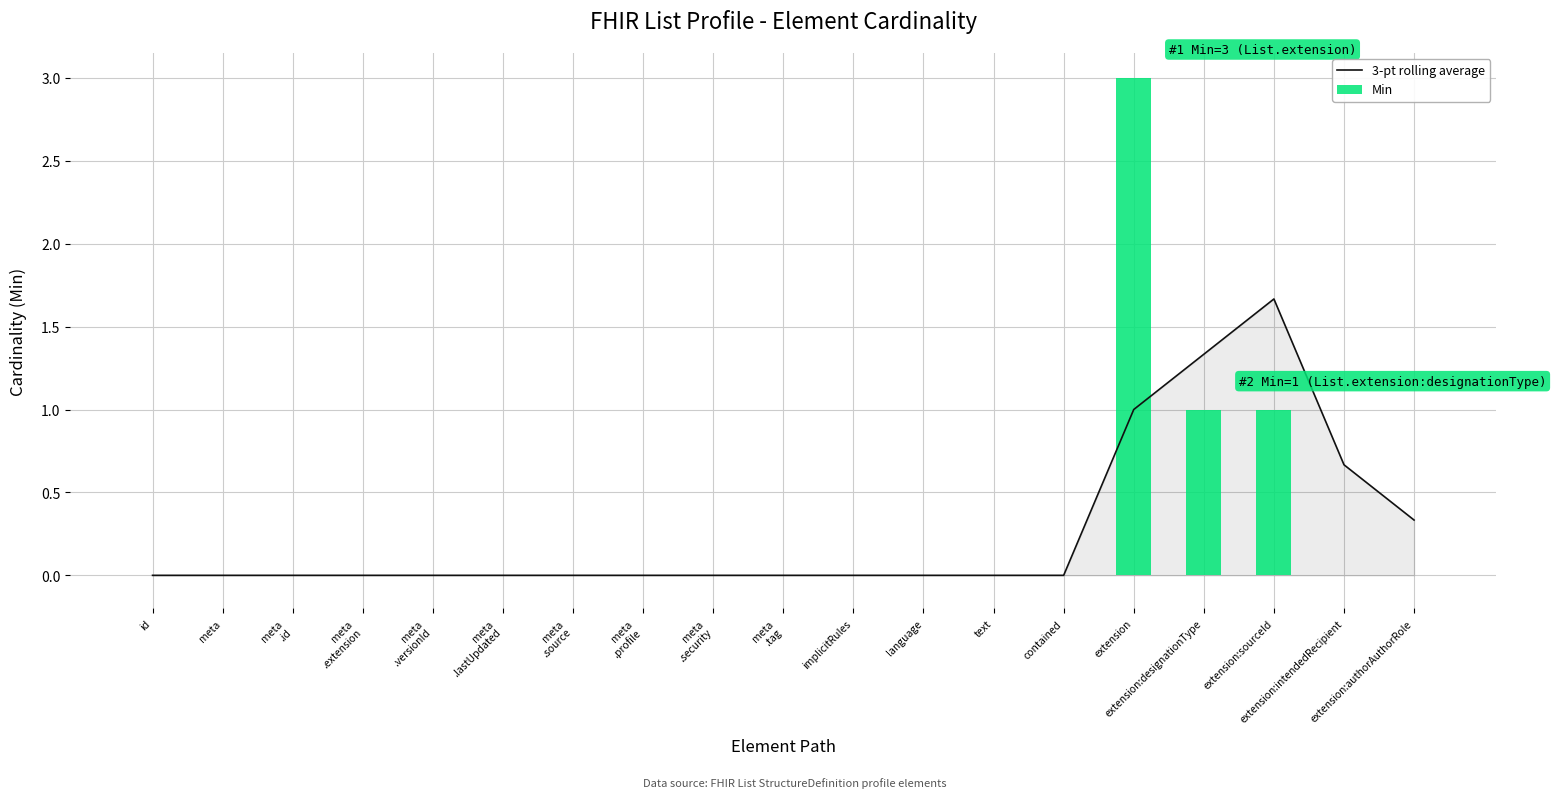

Which series has the largest total across all categories?

3-pt rolling average